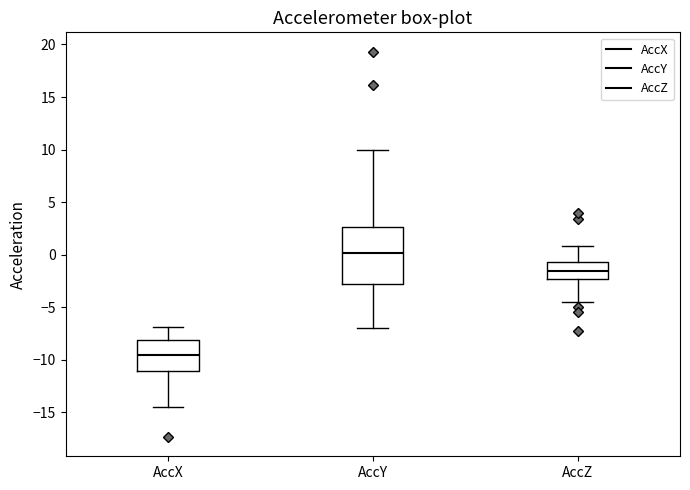

Reading left to right, transcribe this box plot: for each box, give where its median line is, the range the box spans, and where its two whiskers end, as read against the y-axis. The values are not printed on the chart, so give them approximately, as read against the axis.

AccX: median -9.5, box -11.0 to -8.0, whiskers -14.5 to -7.0
AccY: median 0.0, box -3.0 to 2.5, whiskers -7.0 to 10.0
AccZ: median -1.5, box -2.5 to -0.5, whiskers -4.5 to 1.0